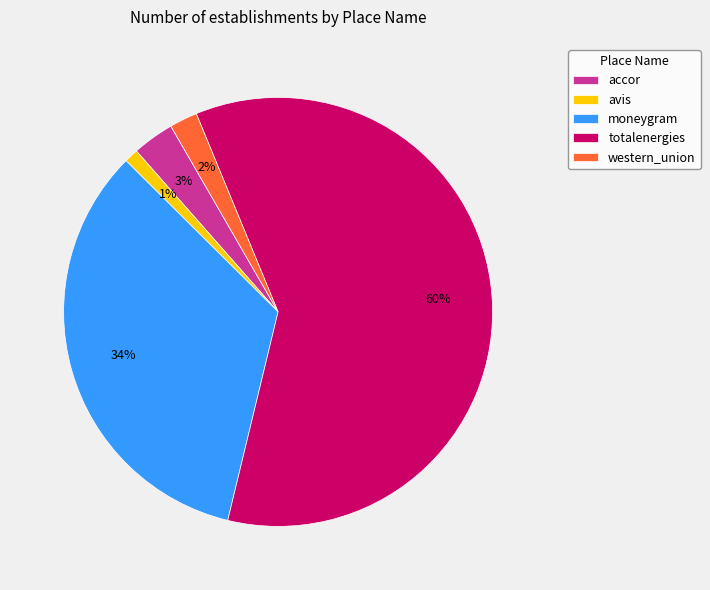

Count the number of slices in the pie.

5